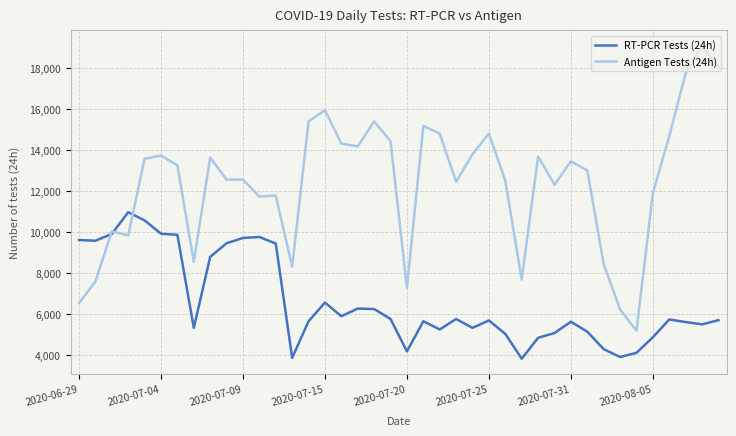

How many lines are shown in the chart?

2